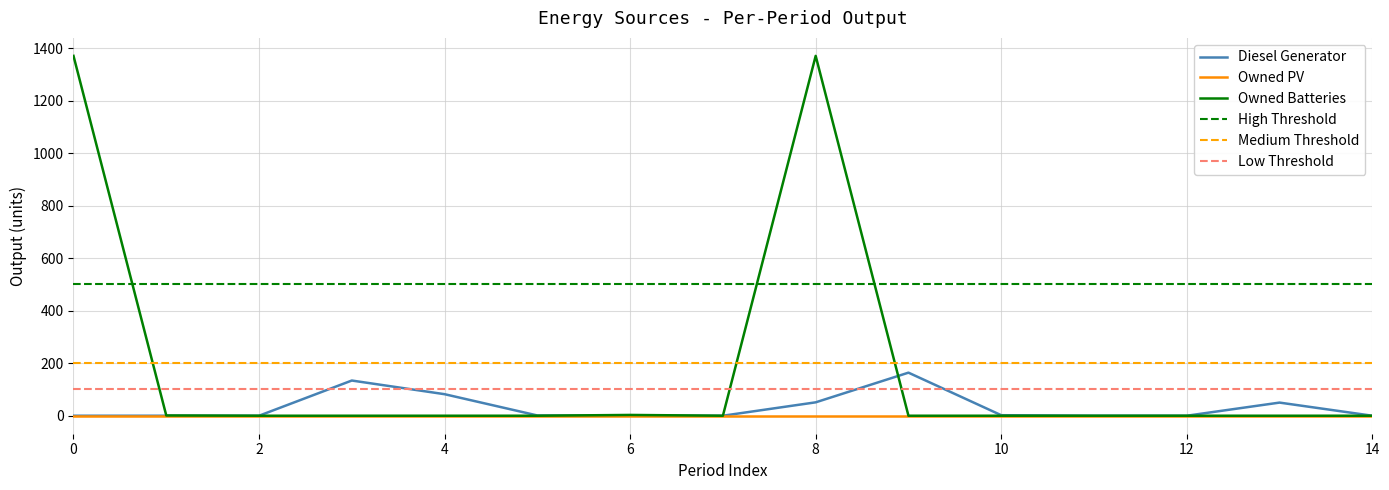

Is it true that Owned Batteries equals 0 at 5?

True